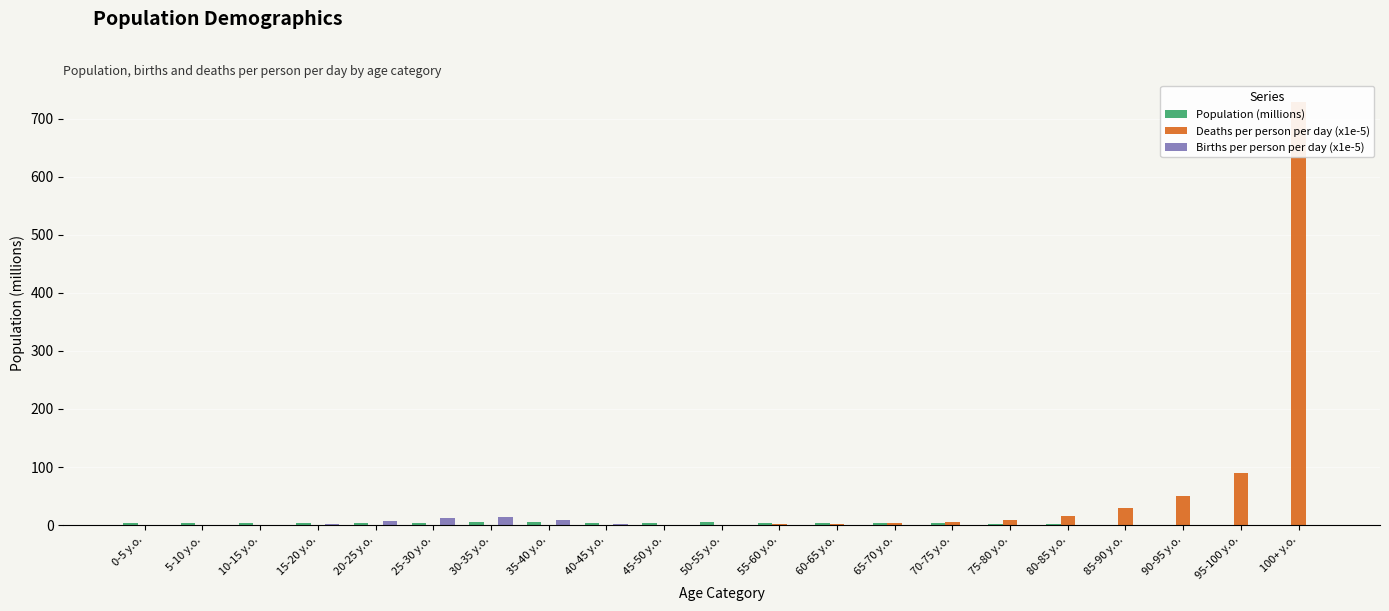

What position from the left is 0-5 y.o.?

1